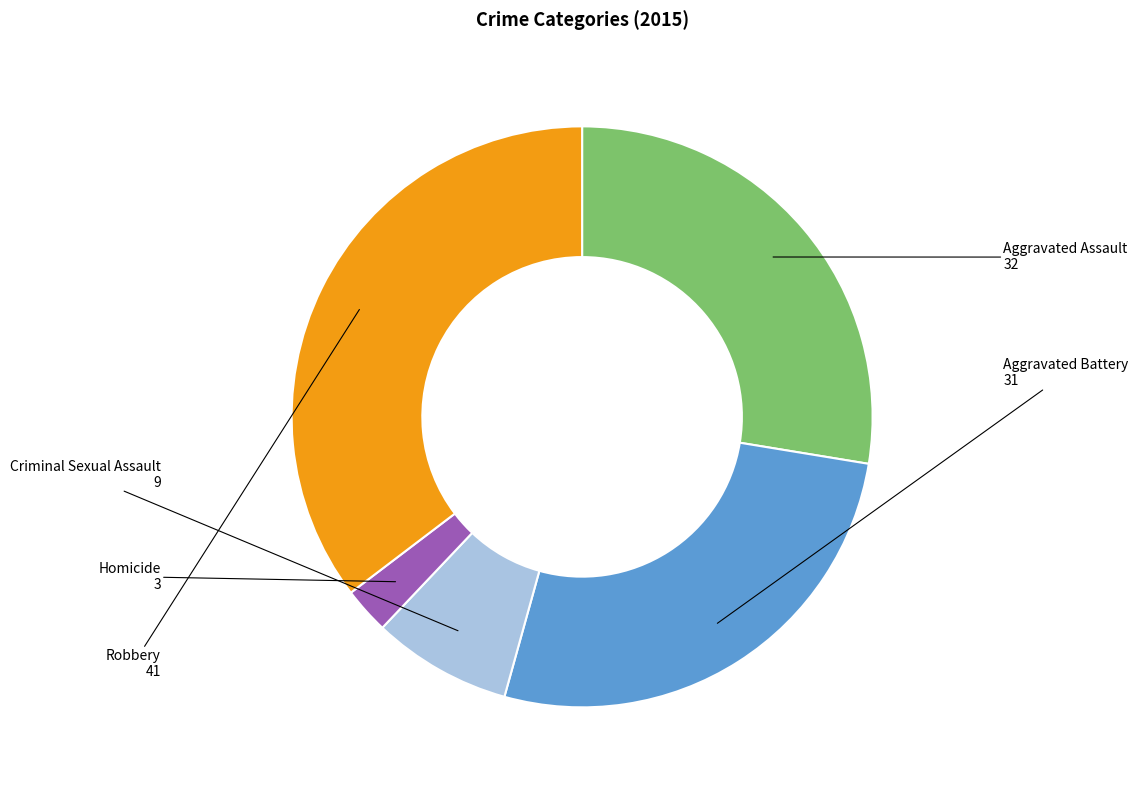

Between Aggravated Assault and Robbery, which is larger?

Robbery